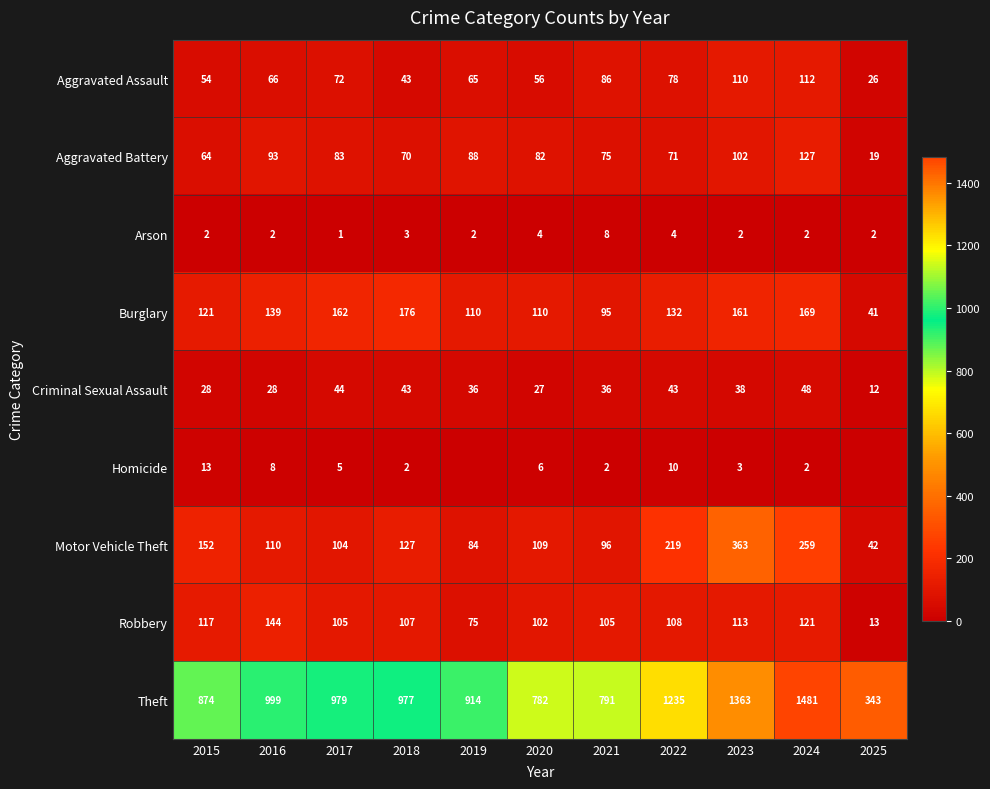

Is the value of Motor Vehicle Theft at 2016 greater than the value of Arson at 2025?

Yes